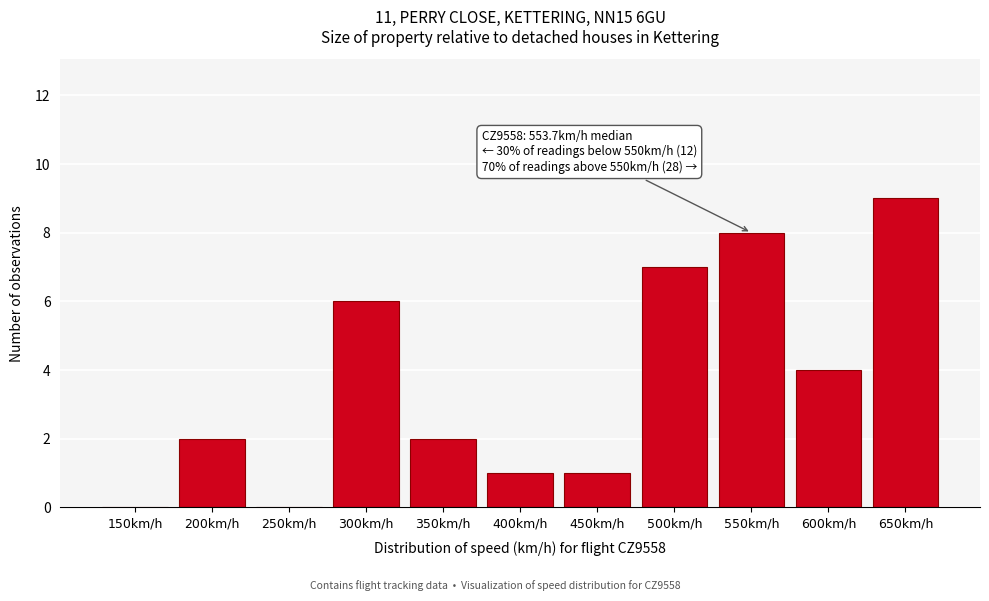

Reading left to right, extract all data points from this chart.

150km/h=0	200km/h=2	250km/h=0	300km/h=6	350km/h=2	400km/h=1	450km/h=1	500km/h=7	550km/h=8	600km/h=4	650km/h=9